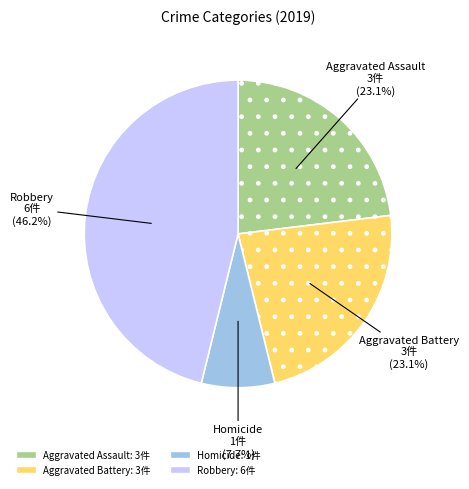

To the nearest percent, what is the average slice percentage?

25%